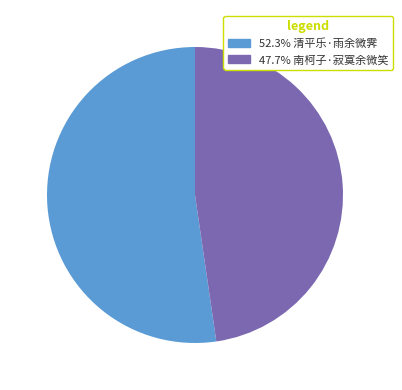

Does any single category account for the majority?

Yes